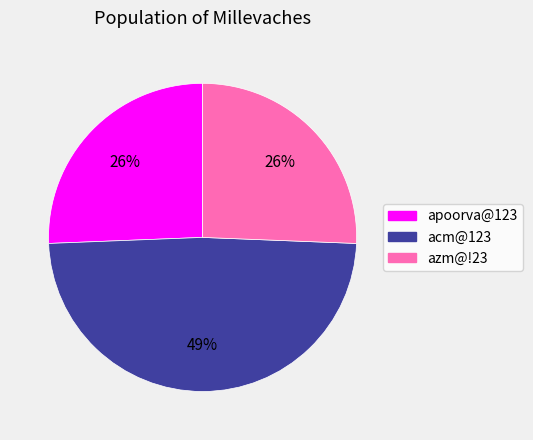

The azm@!23 slice represents 18% of the pie. True or false?

False